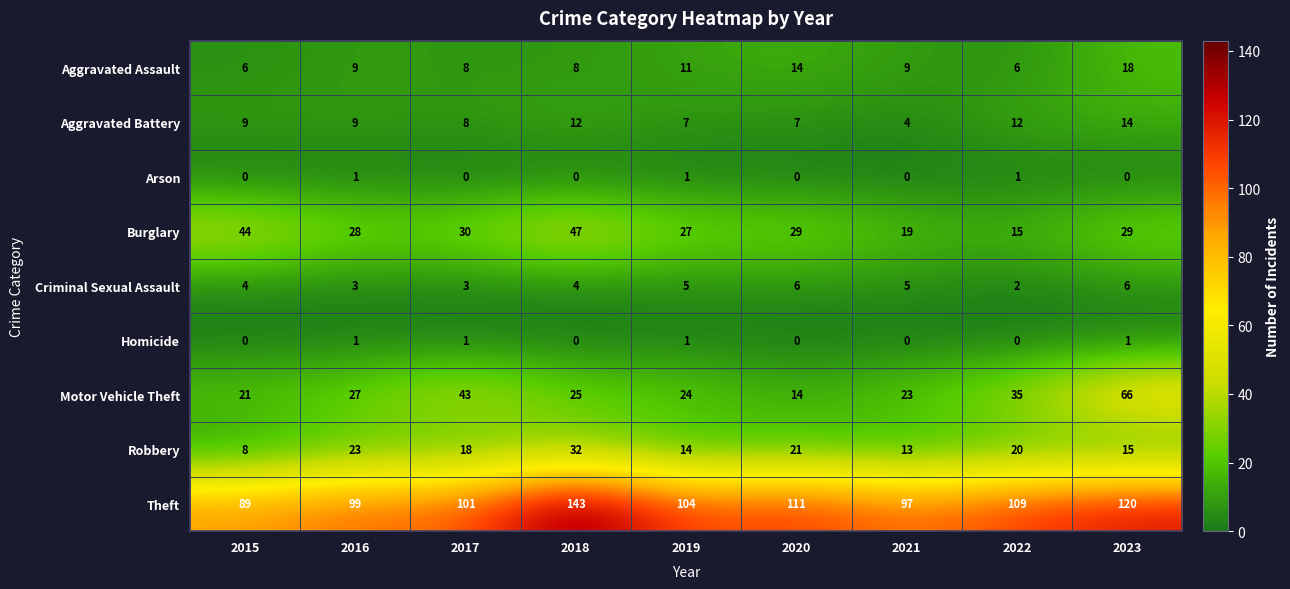

What is the sum of all Robbery values?

164